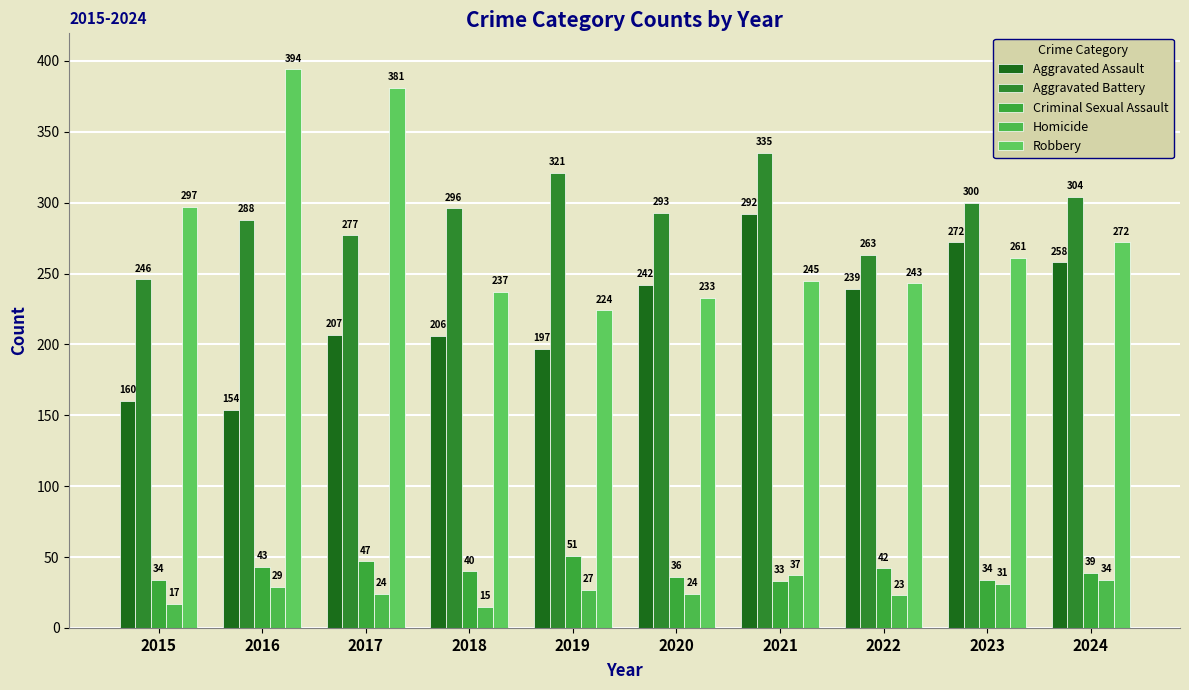

What is the difference between the Aggravated Assault values at 2018 and 2019?

9